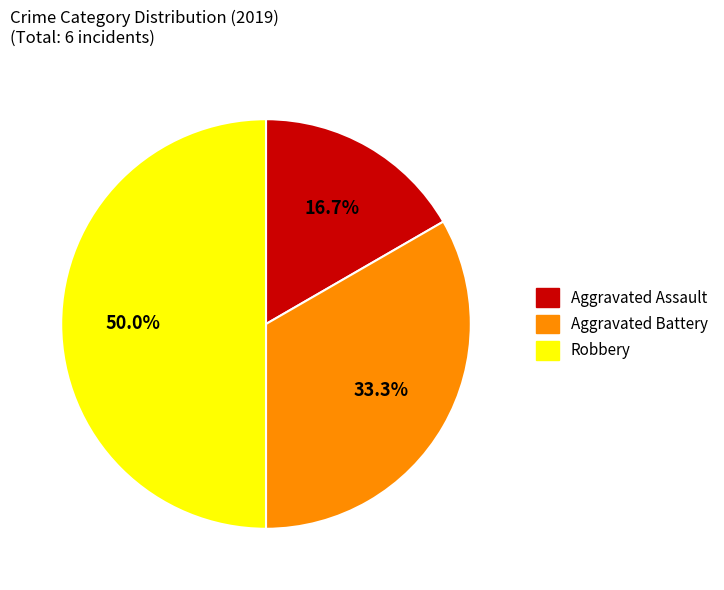

What percentage is the Aggravated Battery slice, to the nearest percent?

33%